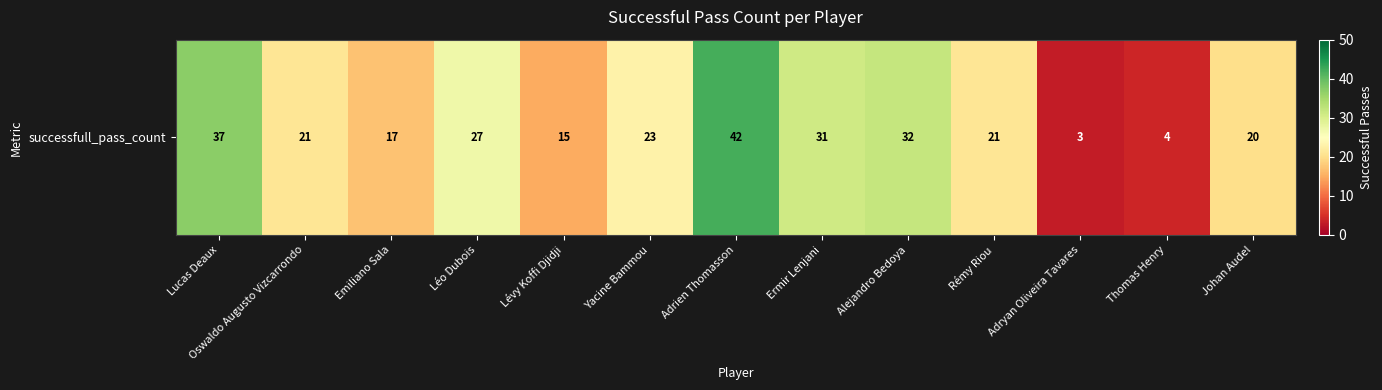

Which has a higher value, Adrien Thomasson or Alejandro Bedoya?

Adrien Thomasson